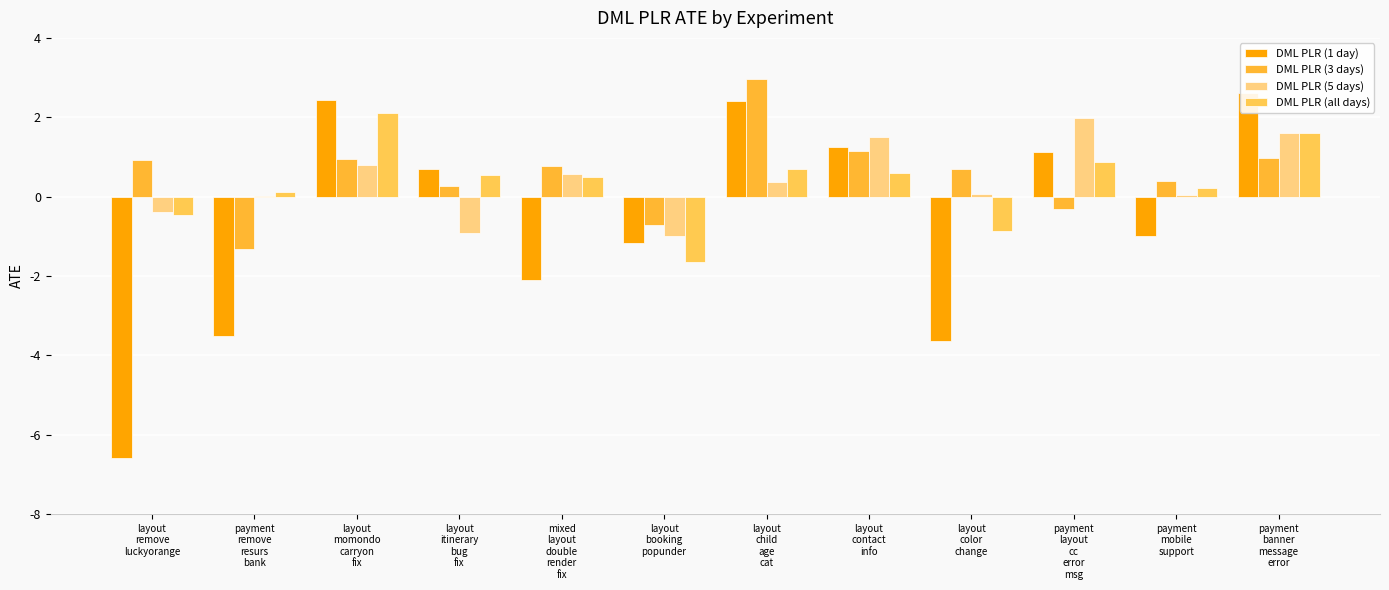

Reading left to right, transcribe all the data shown in this chart.

DML PLR (1 day): -6.6	-3.5	2.4	0.7	-2.1	-1.2	2.4	1.2	-3.6	1.1	-1.0	2.6
DML PLR (3 days): 0.9	-1.3	0.9	0.3	0.8	-0.7	3.0	1.2	0.7	-0.3	0.4	1.0
DML PLR (5 days): -0.4	0.0	0.8	-0.9	0.6	-1.0	0.4	1.5	0.1	2.0	0.1	1.6
DML PLR (all days): -0.5	0.1	2.1	0.5	0.5	-1.6	0.7	0.6	-0.9	0.9	0.2	1.6